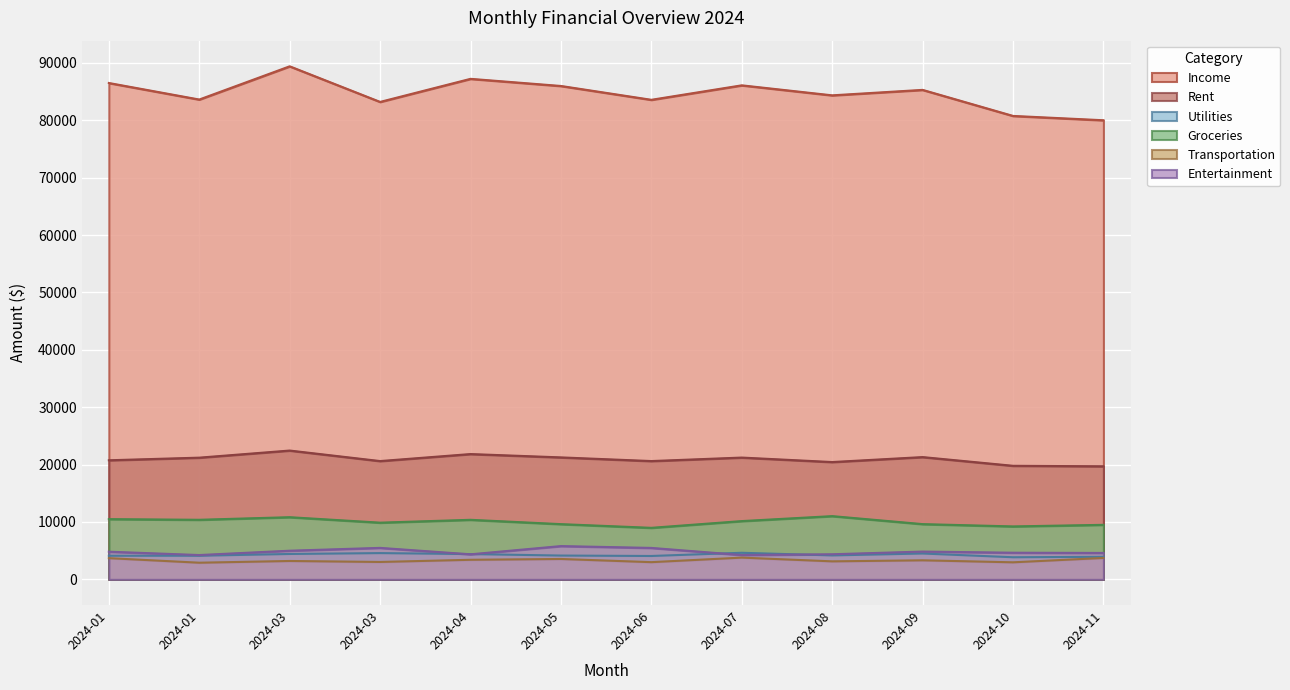

How many lines are shown in the chart?

6